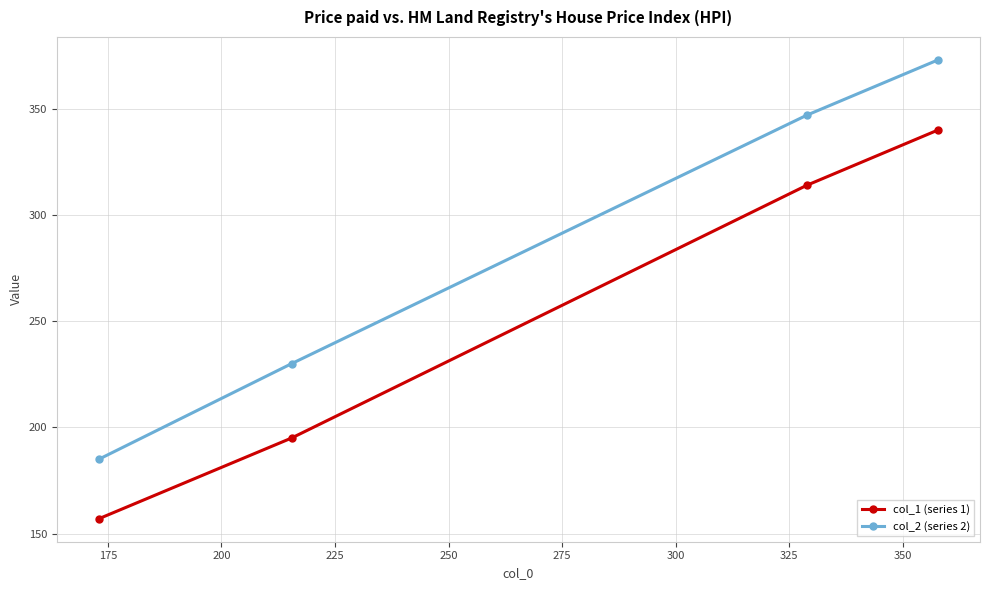

What is the highest value of the col_1 (series 1) series?

340